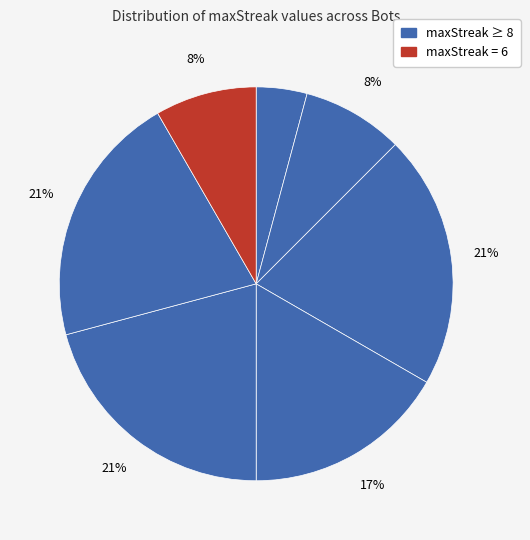

Does any single category account for the majority?

No